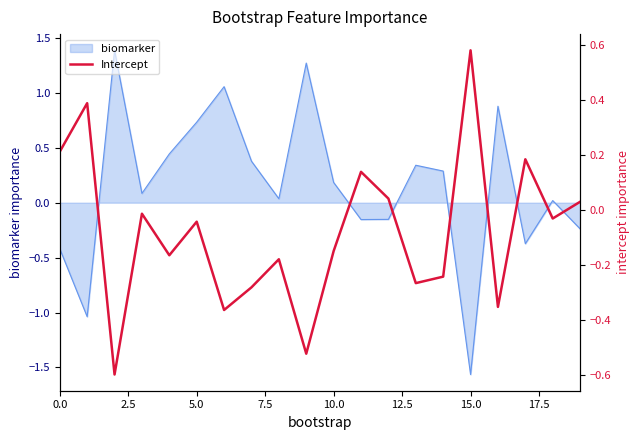

At which category does the chart reach its peak across all series?

15